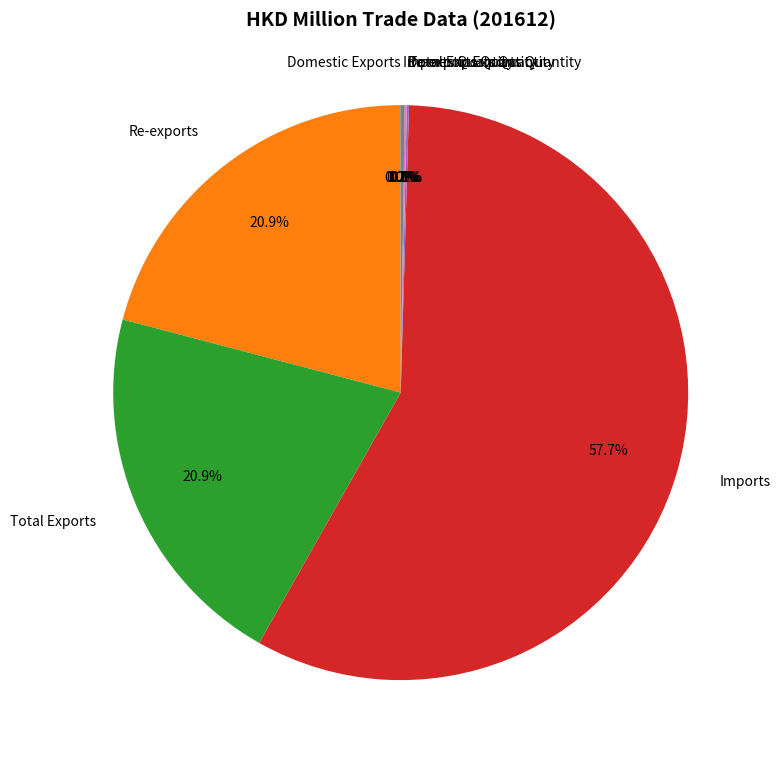

Which category has the biggest portion of the pie?

Imports